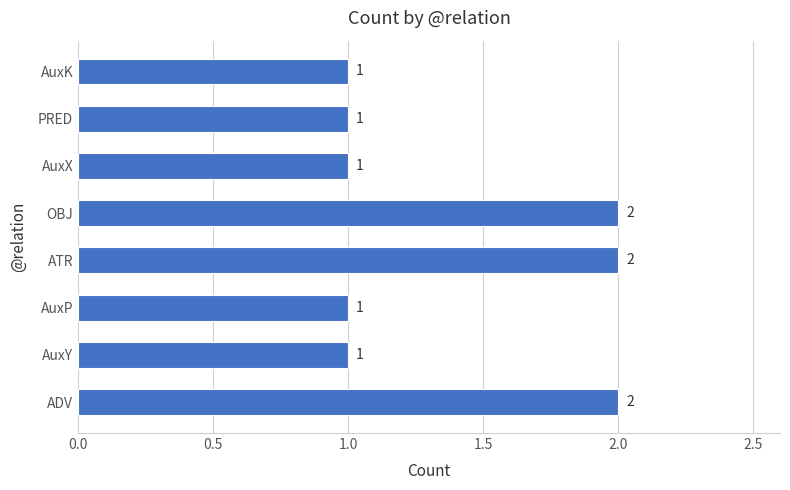

Reading top to bottom, what are all the values shown in this chart?

AuxK=1	PRED=1	AuxX=1	OBJ=2	ATR=2	AuxP=1	AuxY=1	ADV=2